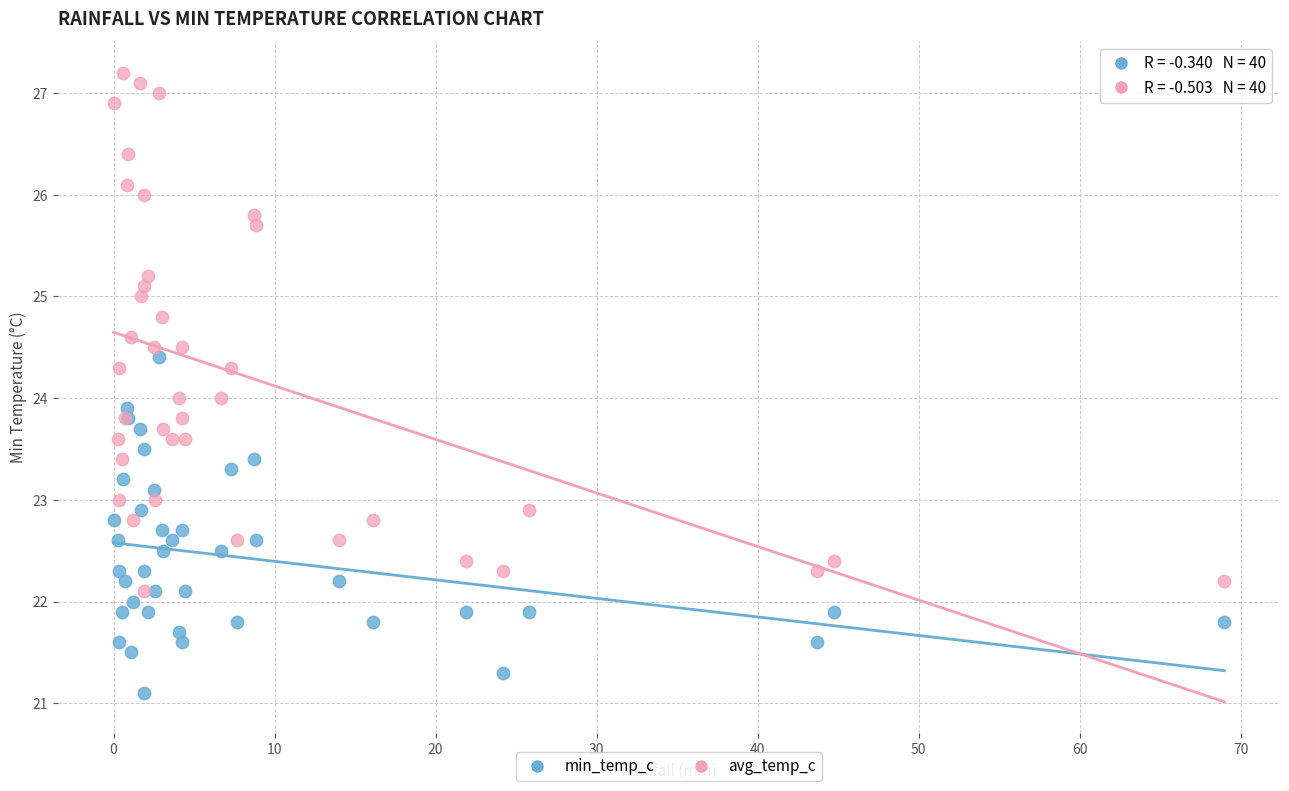

Which series contains the lowest Y value?

min_temp_c